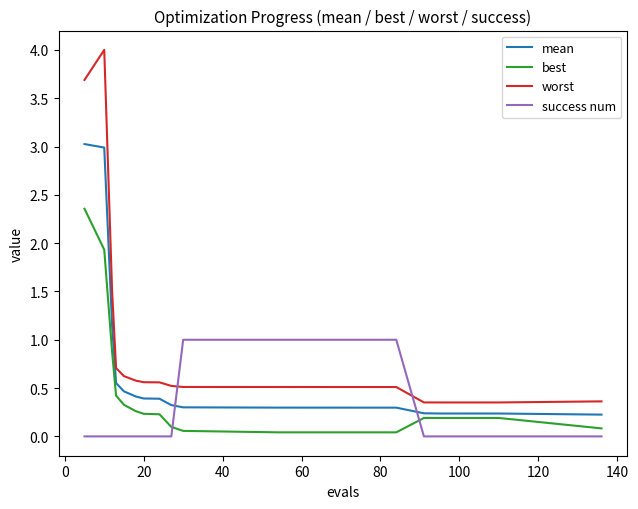

Which series has the largest total across all categories?

worst